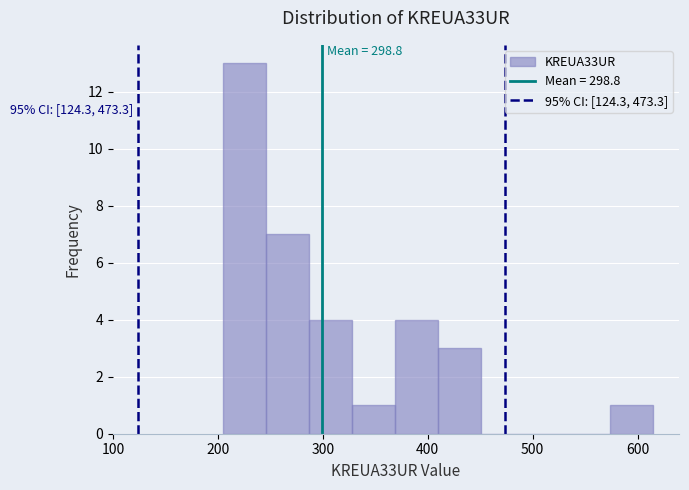

Over which range of the x-axis is the bar tallest?

205 to 246